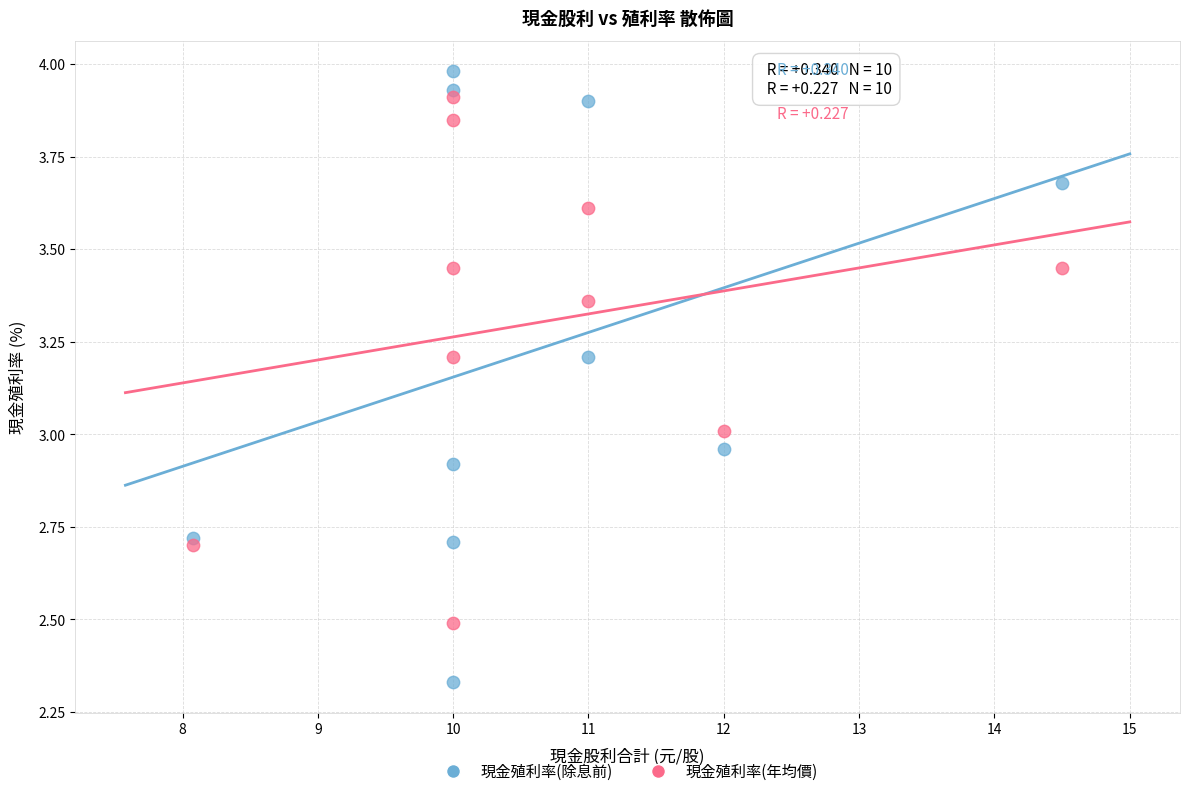

What are all the series names shown in the legend?

現金殖利率(除息前), 現金殖利率(年均價)